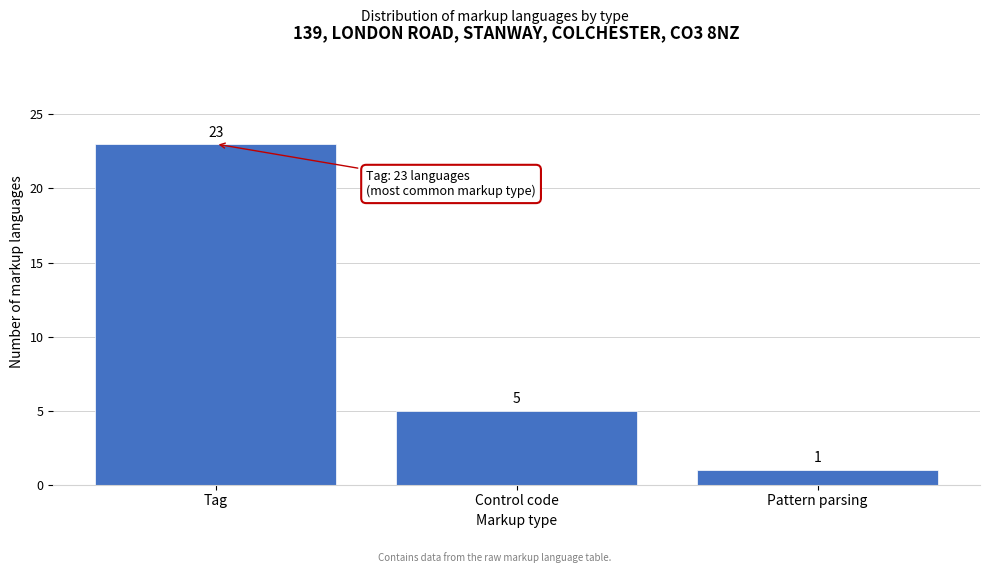

Reading left to right, list all the values displayed in this chart.

Tag=23	Control code=5	Pattern parsing=1